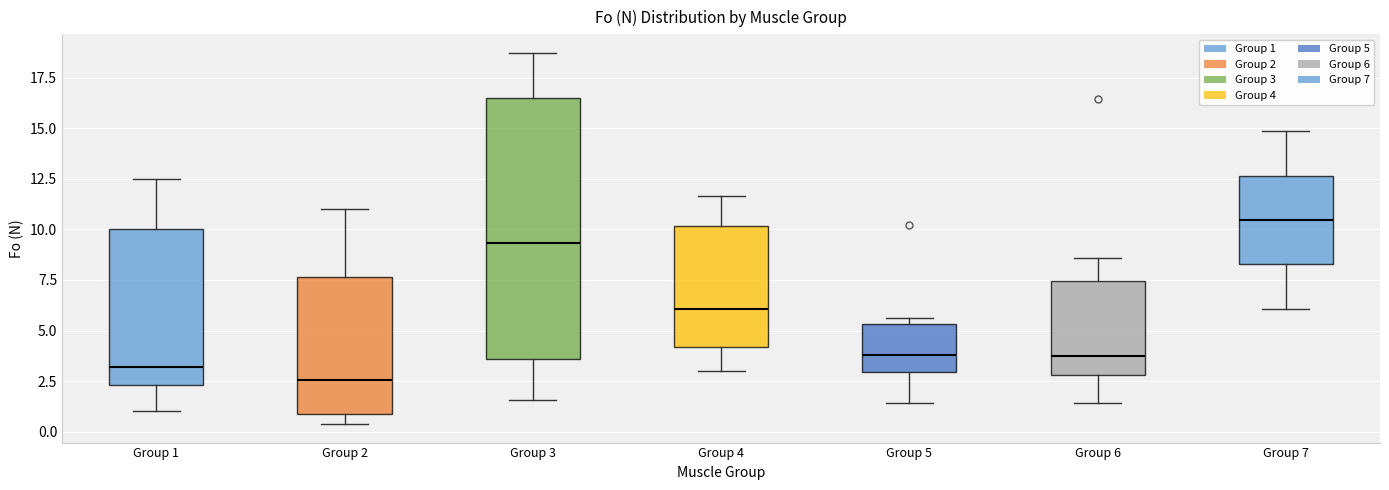

Reading left to right, read every box against the y-axis: the position of its median line, the range the box covers, and the ends of its whiskers. The values are not printed on the chart, so give them approximately, as read against the axis.

Group 1: median 3.0, box 2.5 to 10.0, whiskers 1.0 to 12.5
Group 2: median 2.5, box 1.0 to 7.5, whiskers 0.5 to 11.0
Group 3: median 9.5, box 3.5 to 16.5, whiskers 1.5 to 18.5
Group 4: median 6.0, box 4.0 to 10.0, whiskers 3.0 to 11.5
Group 5: median 4.0, box 3.0 to 5.5, whiskers 1.5 to 5.5 (just above the box's upper edge)
Group 6: median 3.5, box 3.0 to 7.5, whiskers 1.5 to 8.5
Group 7: median 10.5, box 8.5 to 12.5, whiskers 6.0 to 15.0